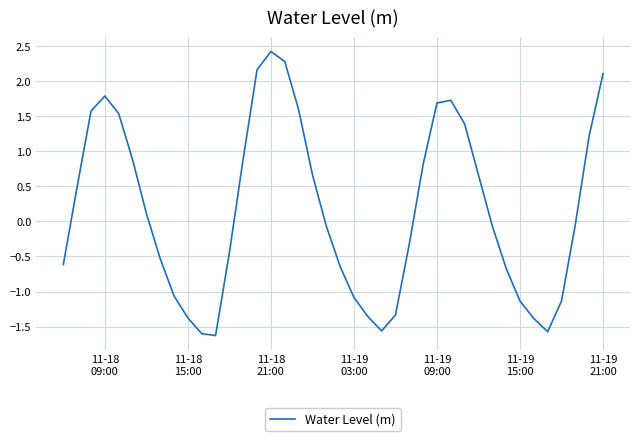

What is the difference between the maximum and minimum values?

4.0